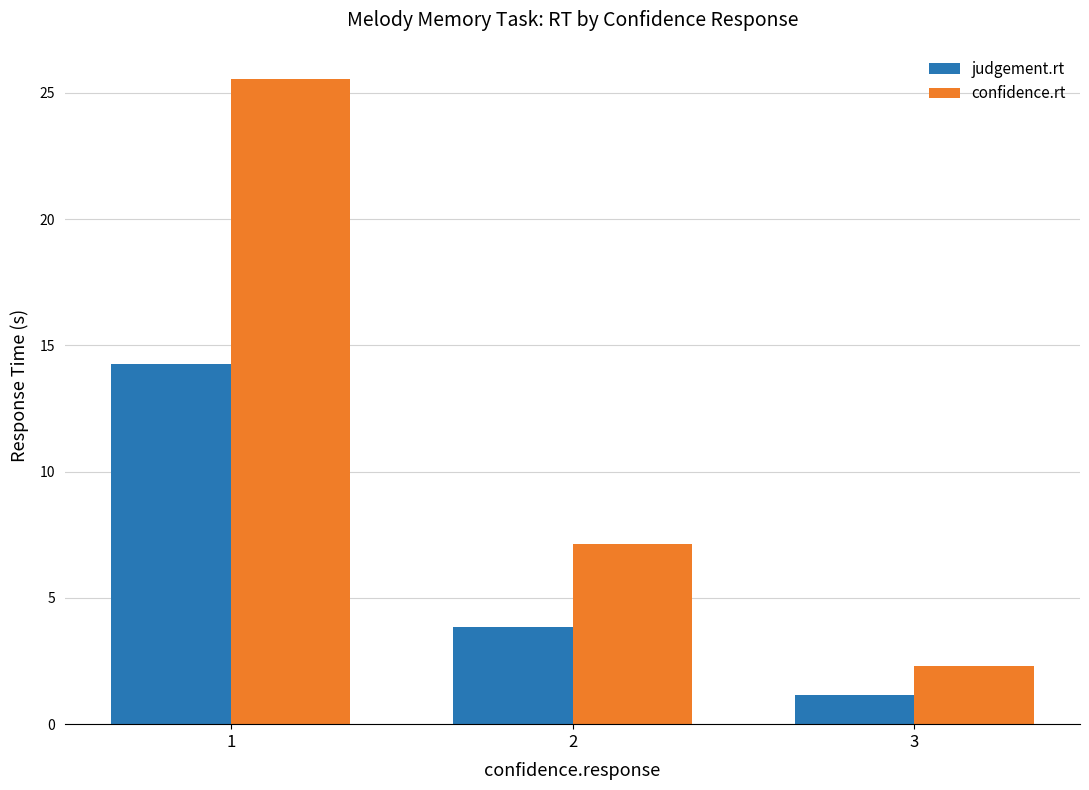

Reading left to right, what are all the values shown in this chart?

judgement.rt: 1=14.3	2=3.9	3=1.2
confidence.rt: 1=25.5	2=7.1	3=2.3